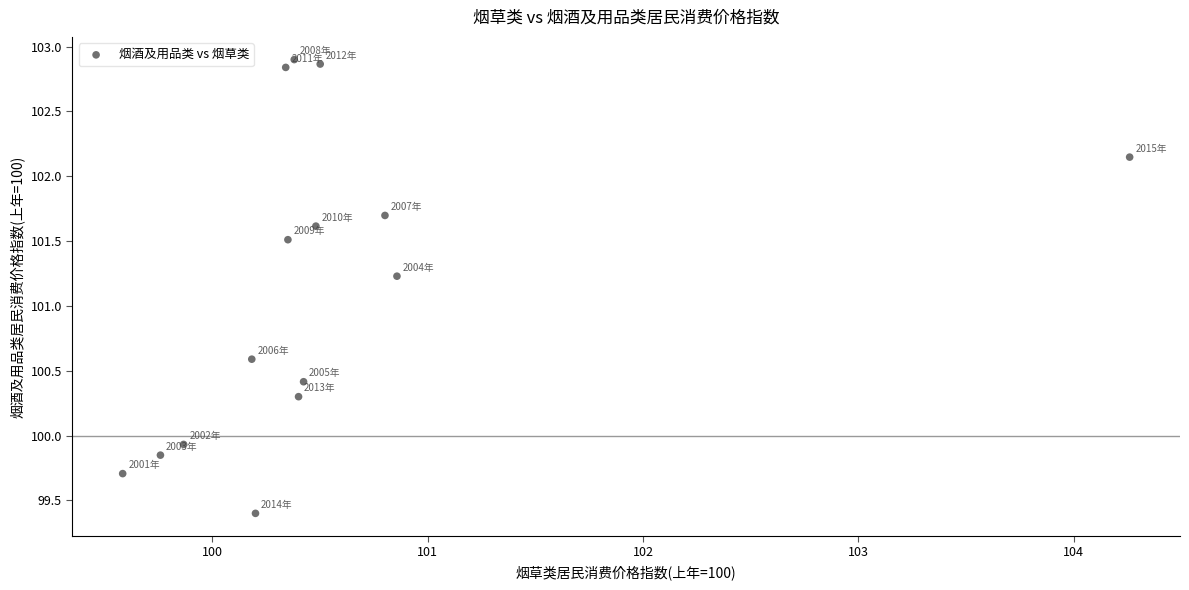

What is the range of Y values (max minus min)?

3.5